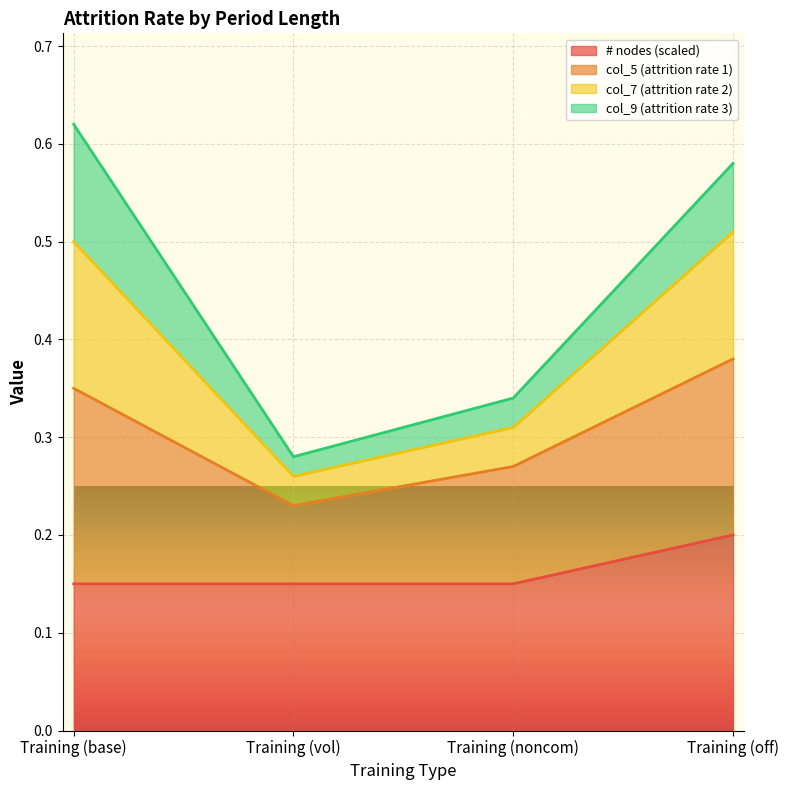

What is the greatest value displayed?

0.6